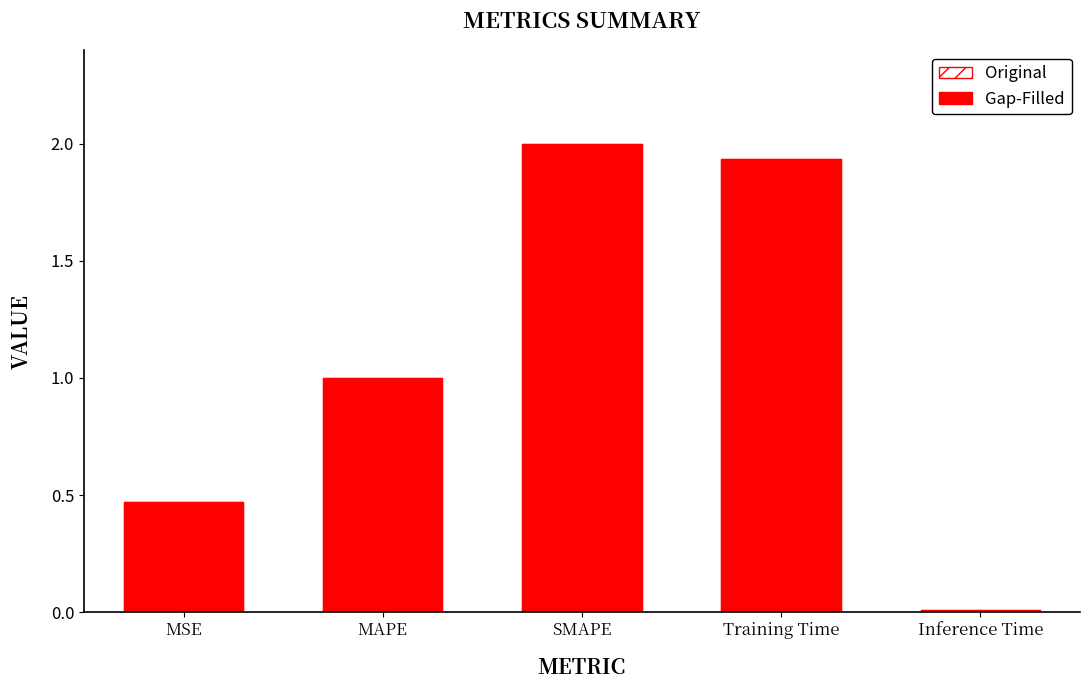

Is it true that Original equals 0.6 at MSE?

False